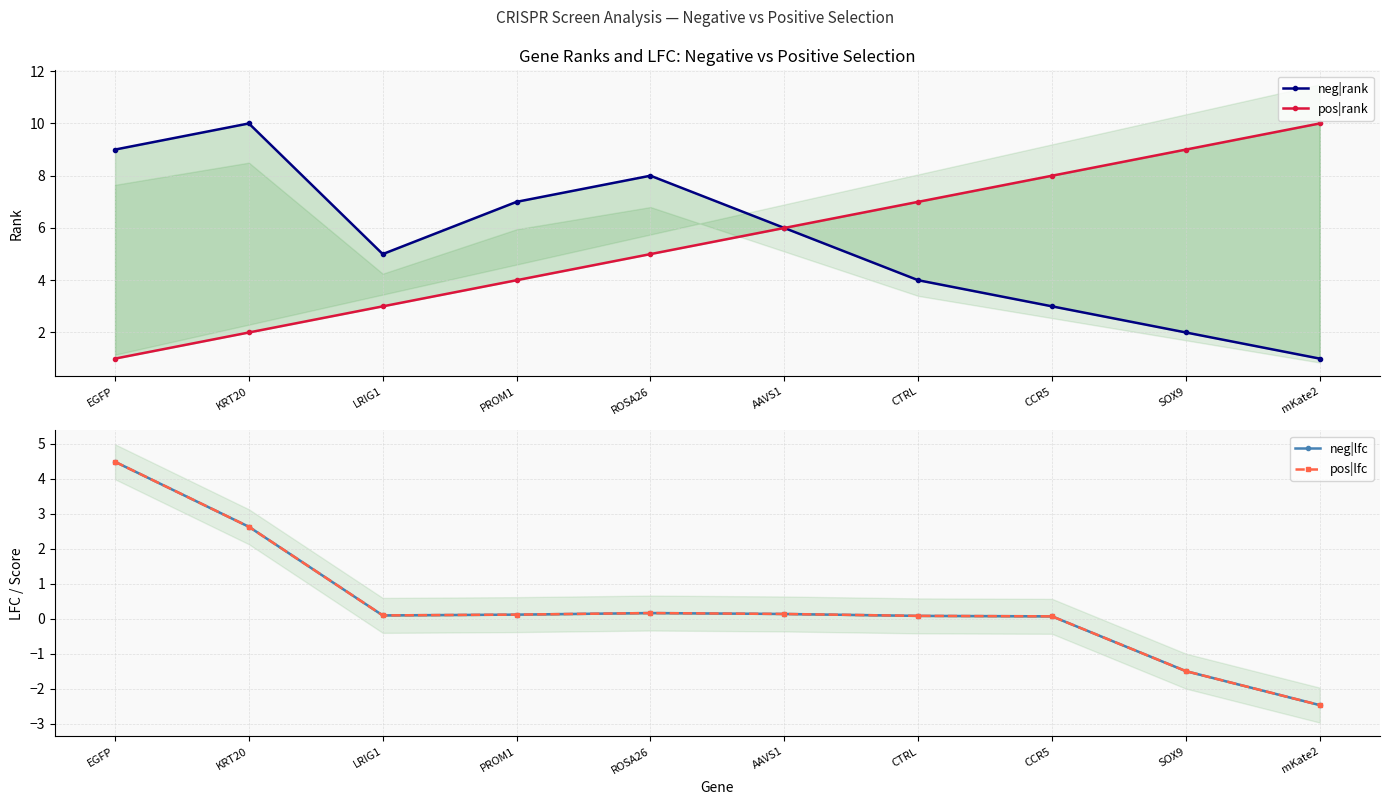

List the labels in order of pos|rank value, smallest first.

EGFP, KRT20, LRIG1, PROM1, ROSA26, AAVS1, CTRL, CCR5, SOX9, mKate2